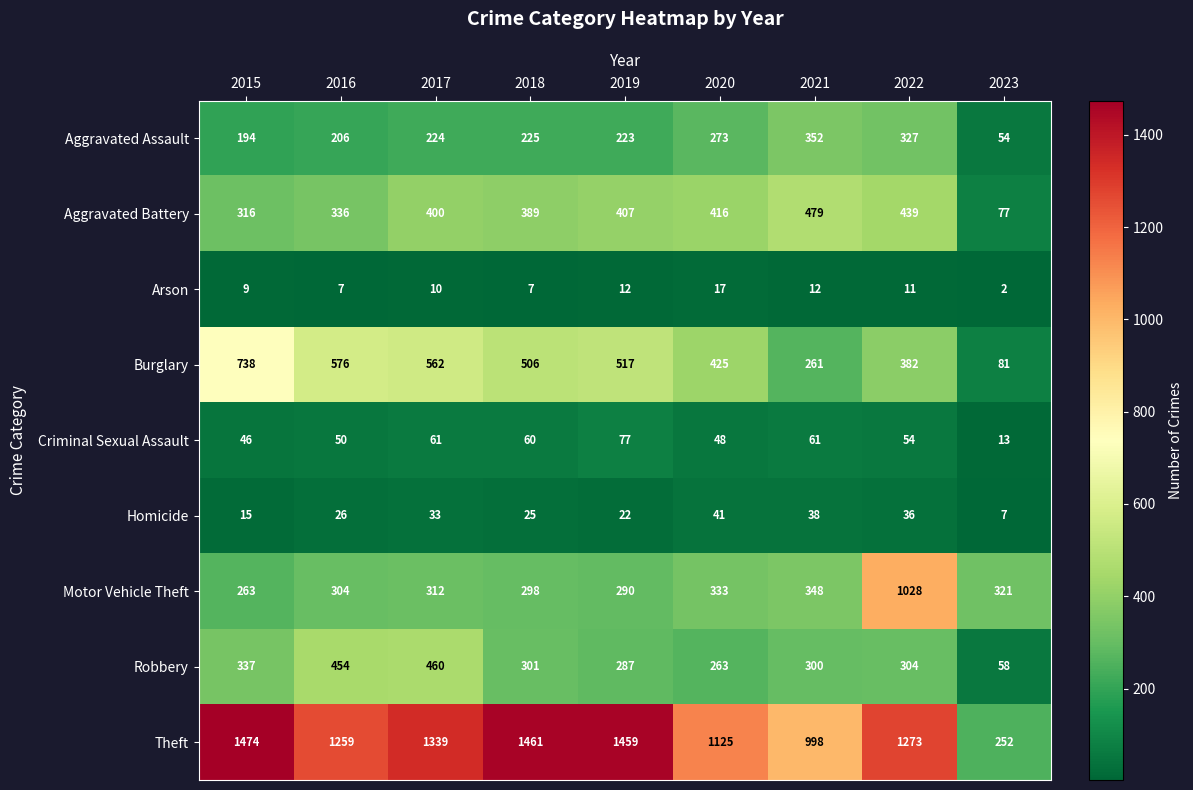

Where is Motor Vehicle Theft nearest to the value 645?

2021